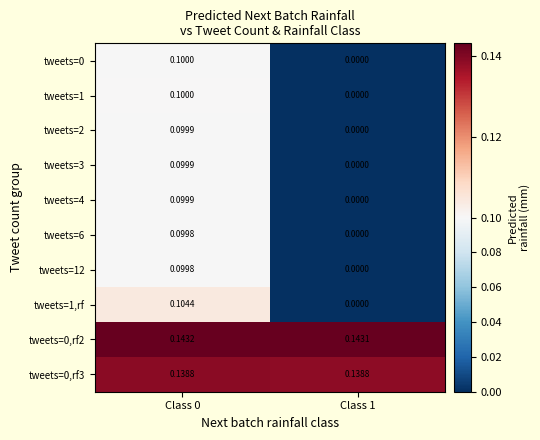

Which category has the highest value across all series?

Class 0